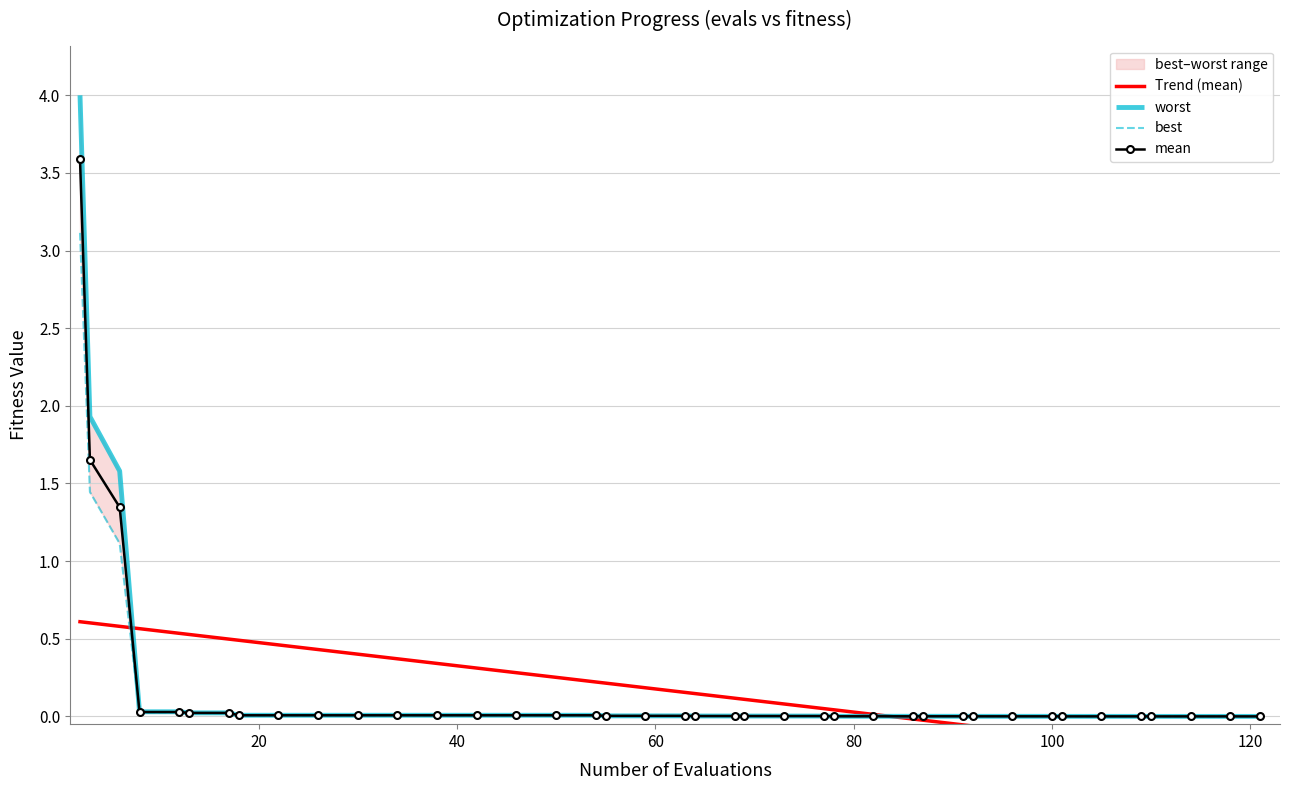

True or false: worst and best intersect in this chart.

False